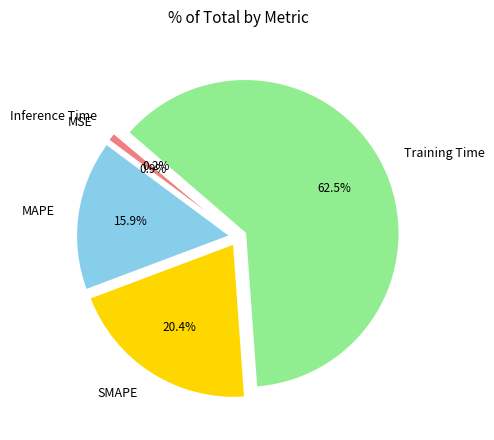

Which slice is the largest?

Training Time